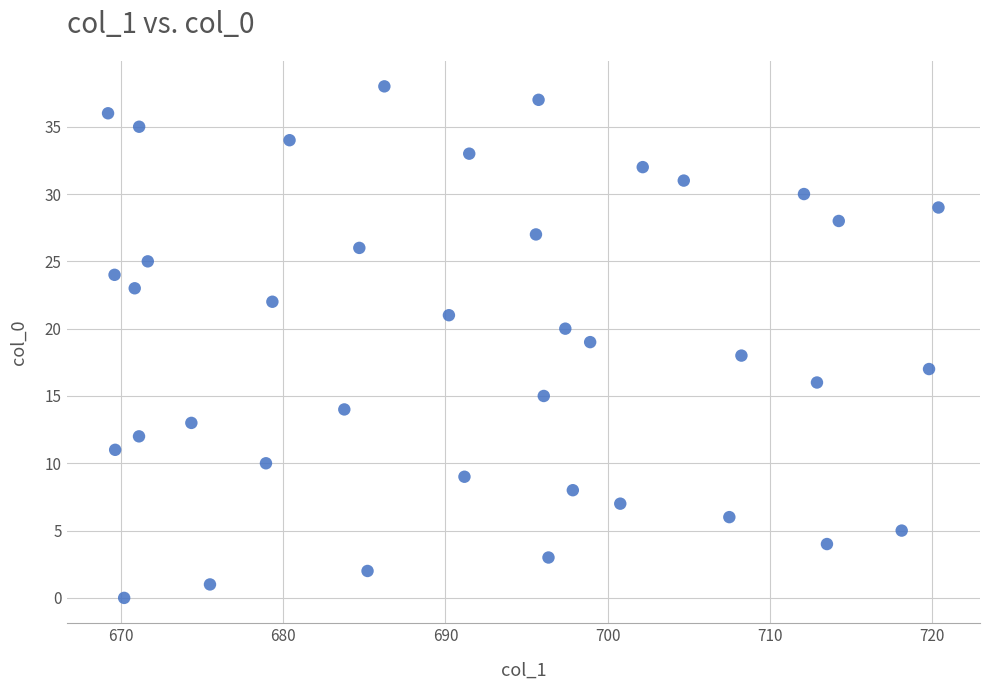

What is the range of Y values (max minus min)?

38